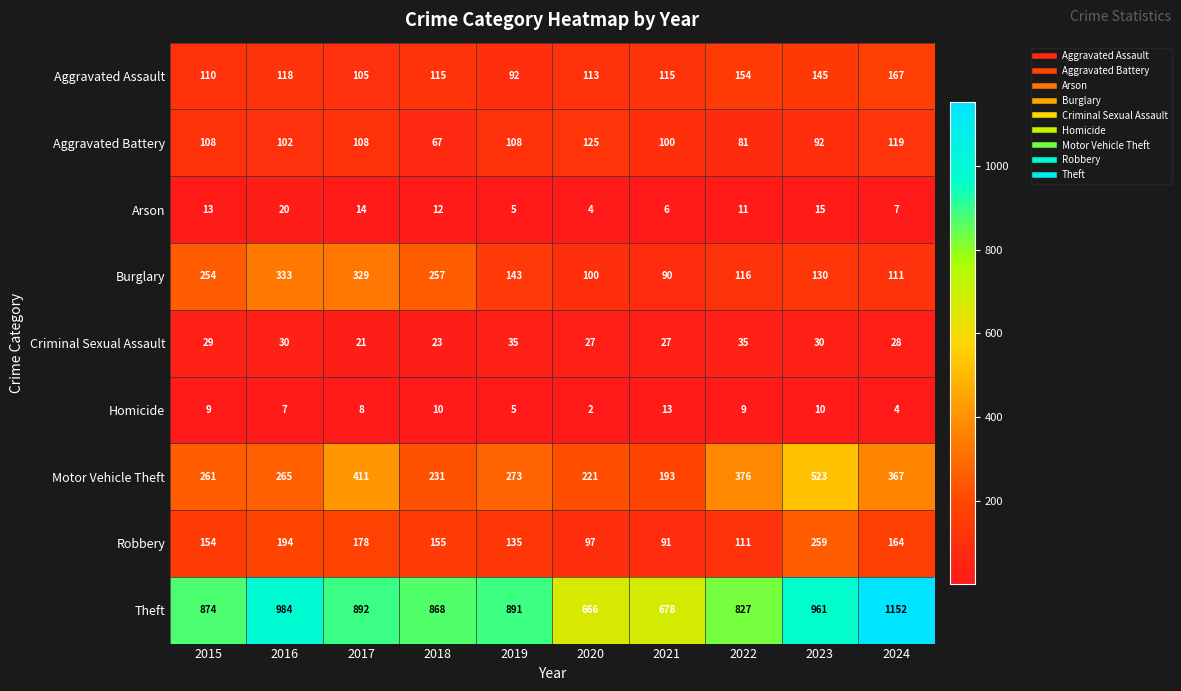

Count the number of categories in the chart.

10